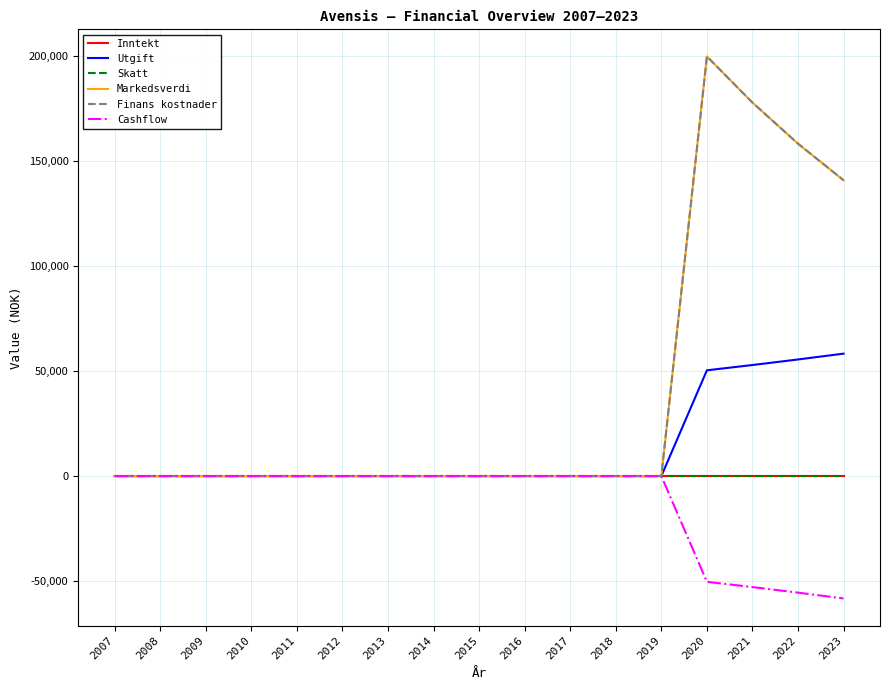

Is this an area chart (filled region under the line)?

No